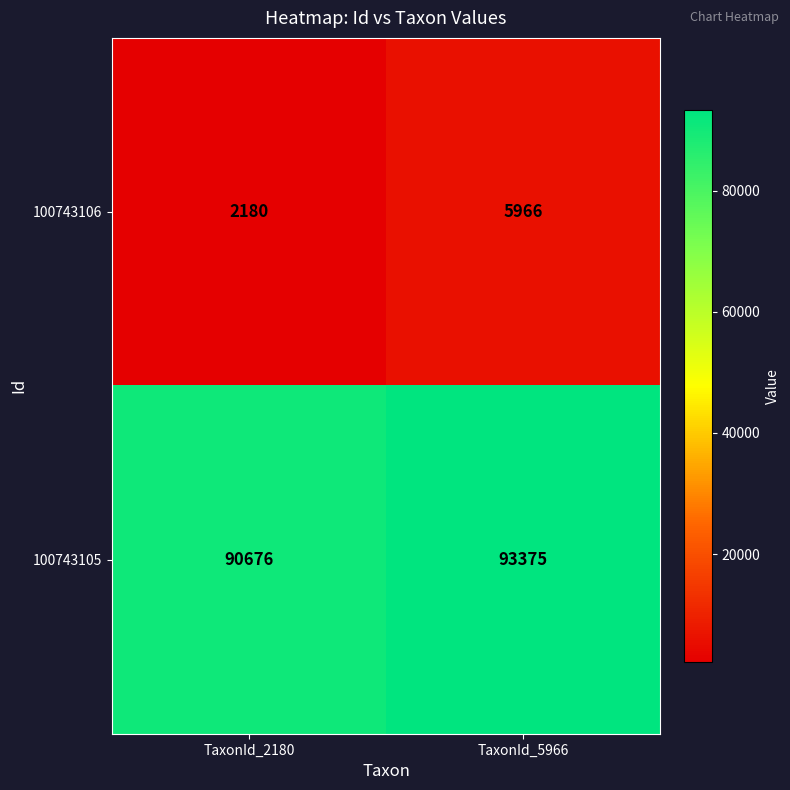

Is it true that 100743106 equals 5966 at TaxonId_5966?

True